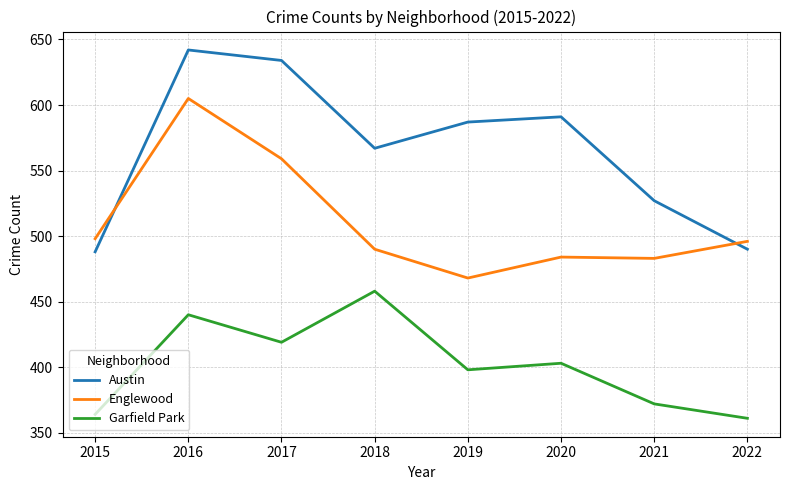

Does the chart have visible grid lines?

Yes